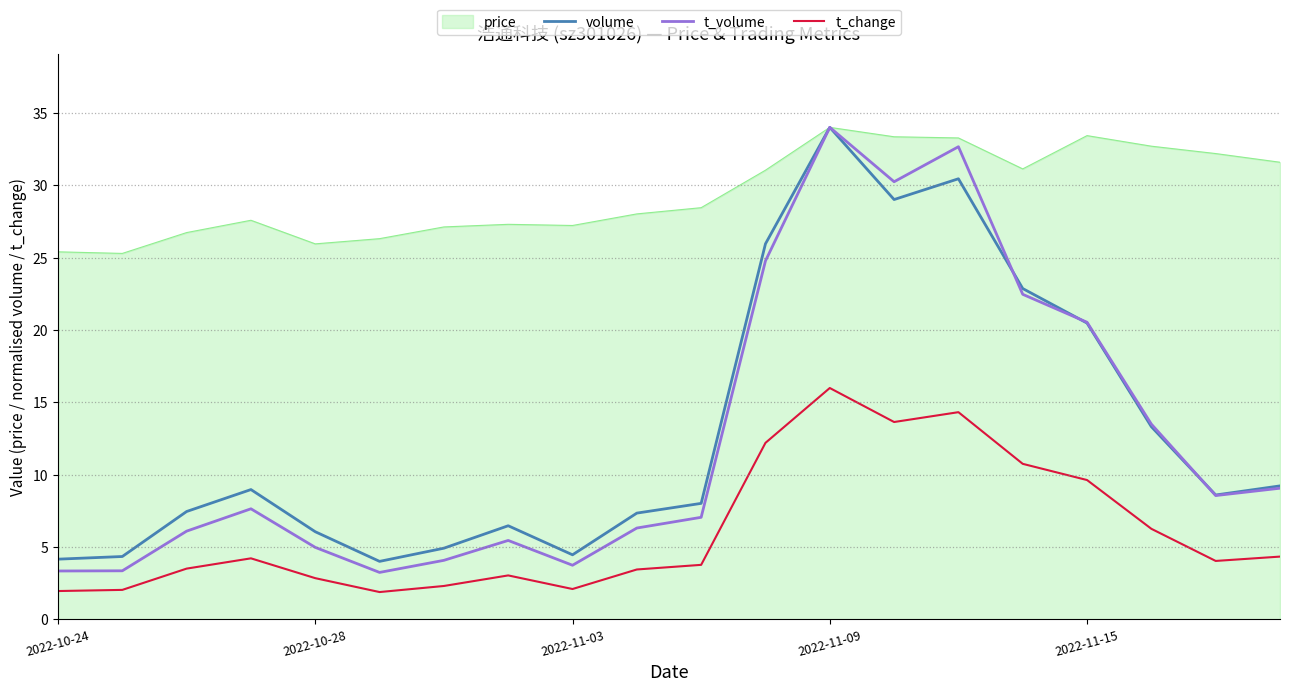

True or false: t_volume and t_change cross at least once.

False